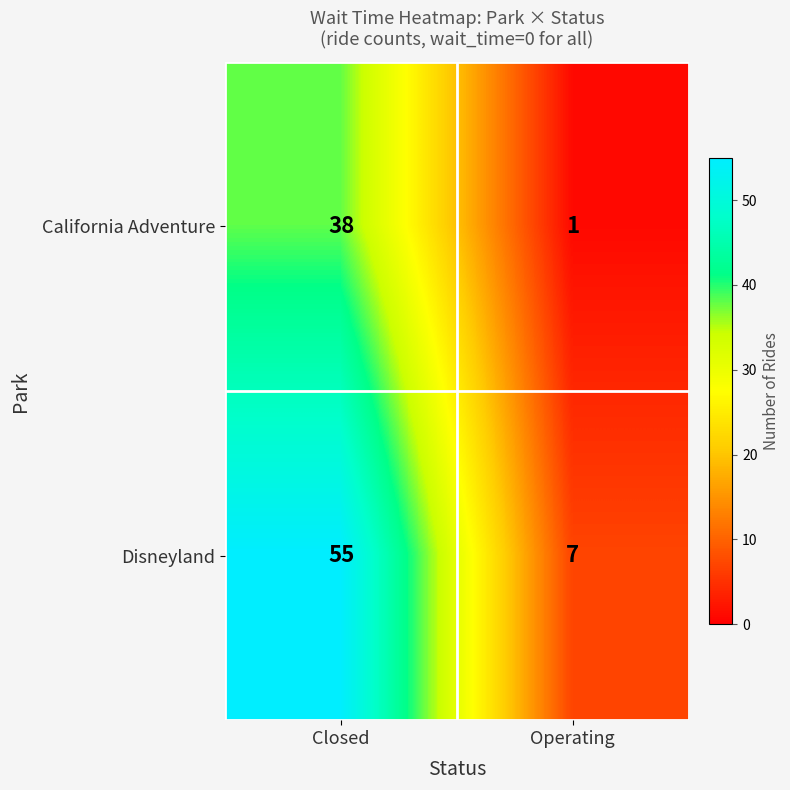

At which category is the sum across all series the highest?

Closed